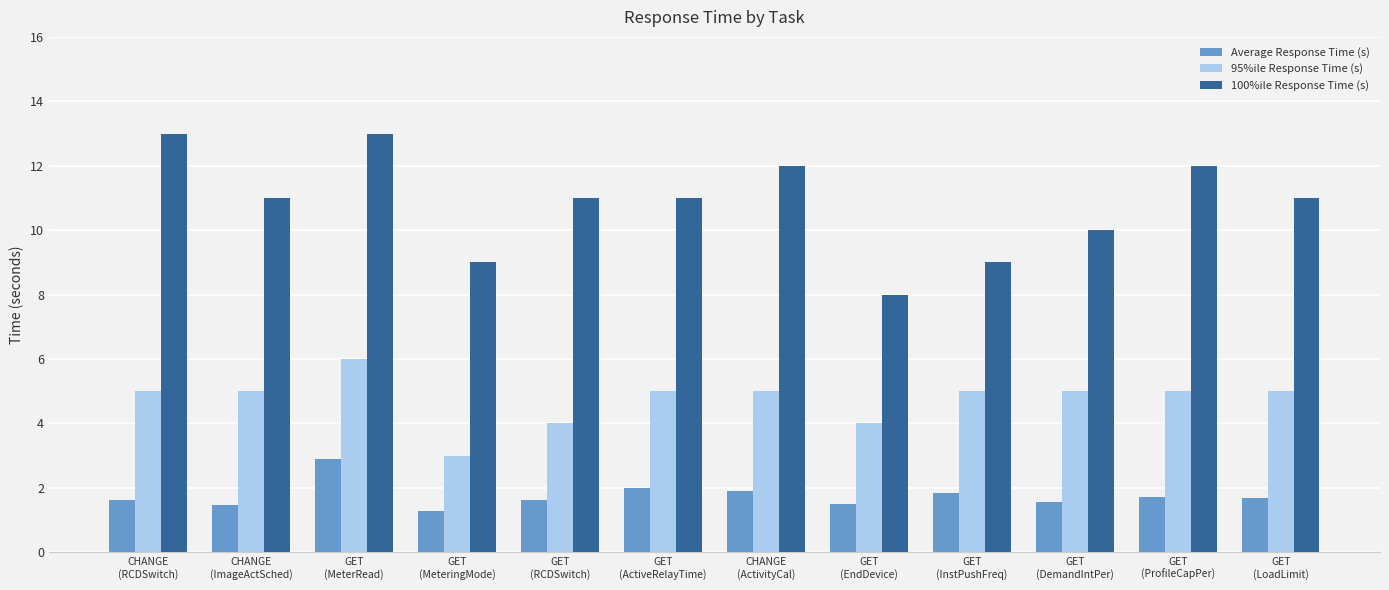

The value of 100%ile Response Time (s) at CHANGE
(RCDSwitch) is 5.5. True or false?

False